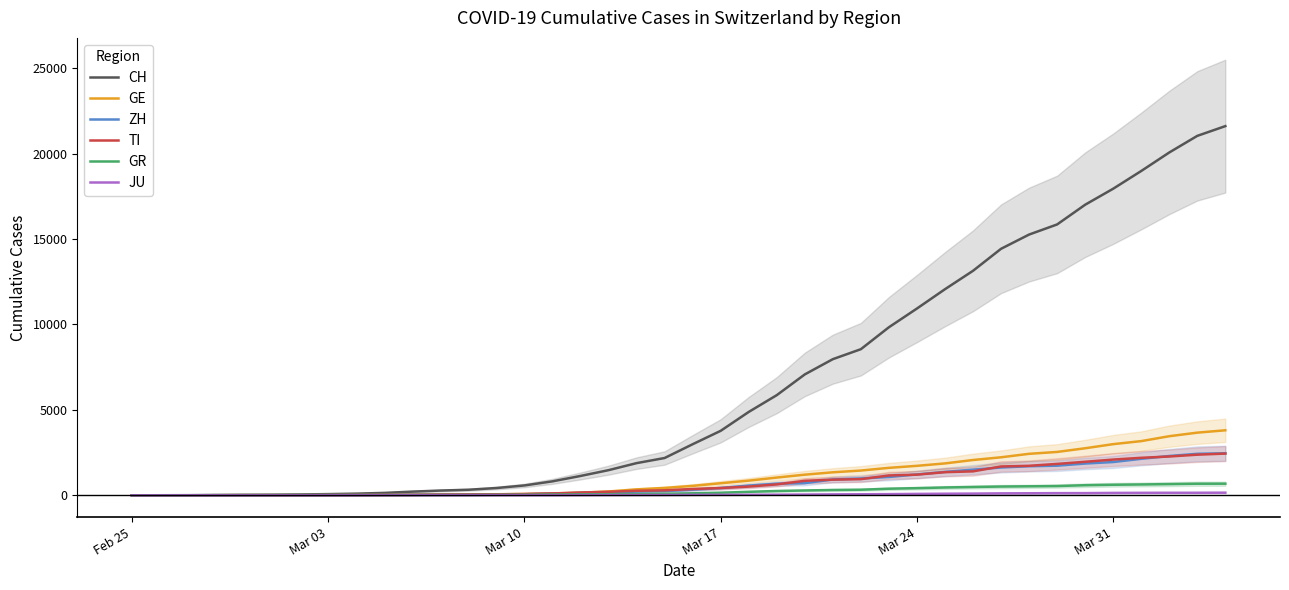

True or false: JU has more than 0 points higher than both neighbors.

False